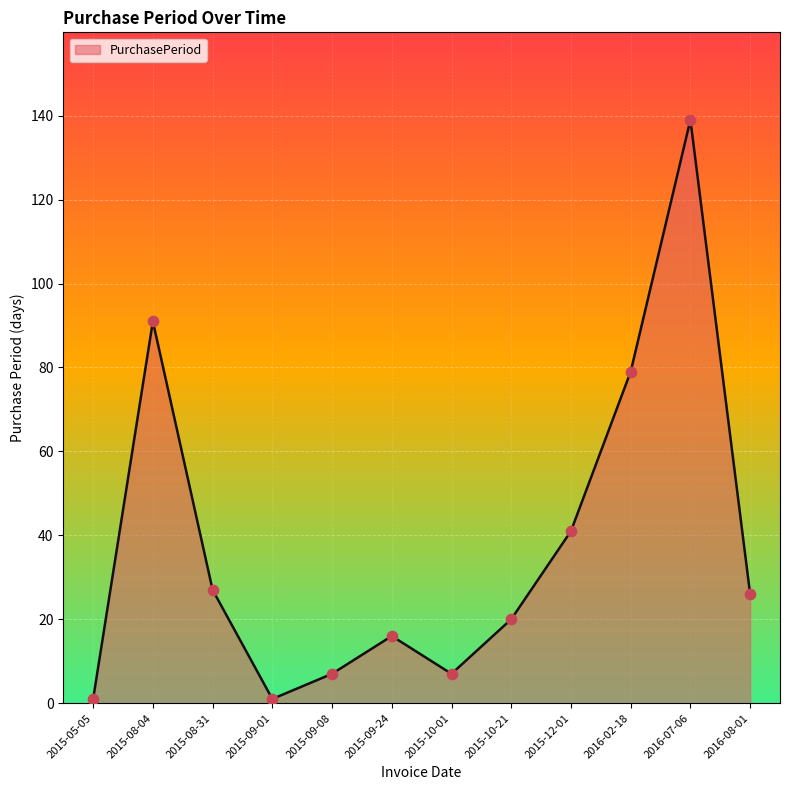

What is the change in value from 2015-10-01 to 2015-10-21?

+13